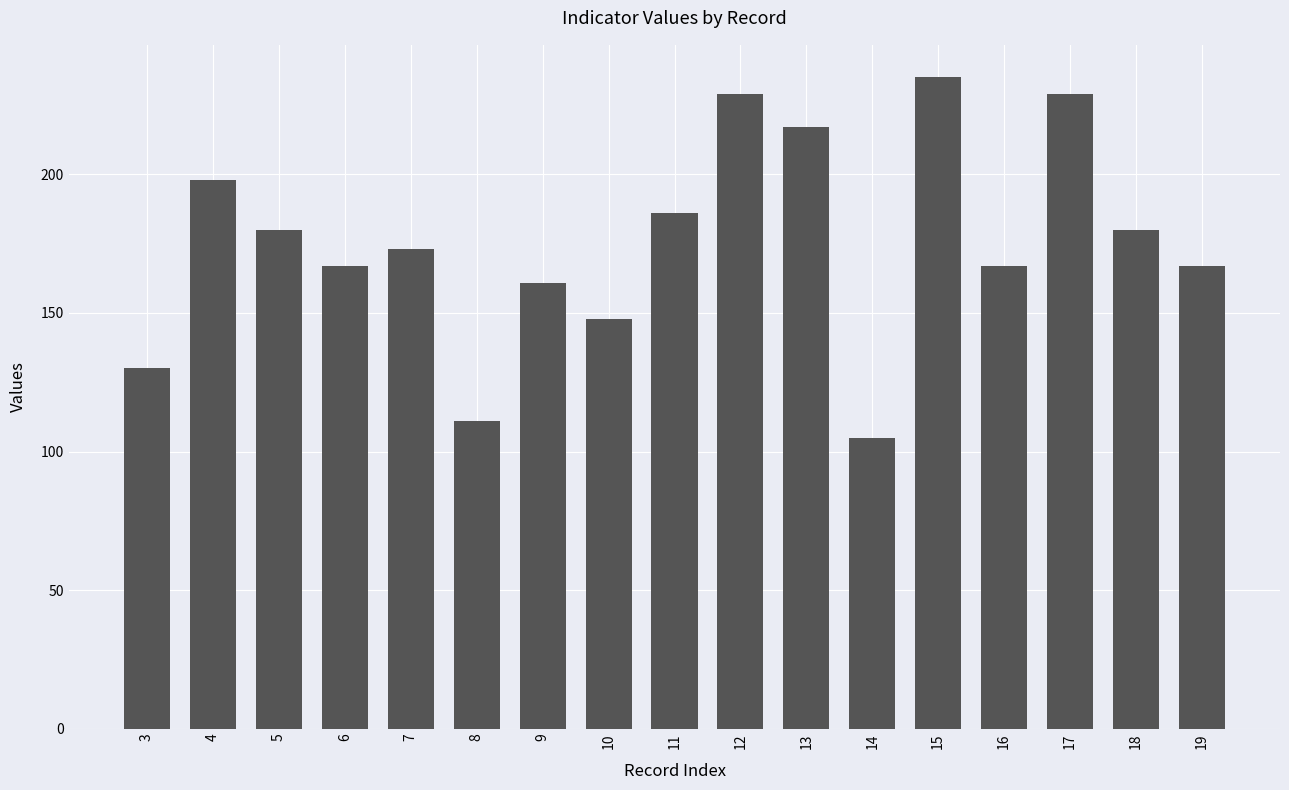

Is it true that the value at 7 is 173?

True